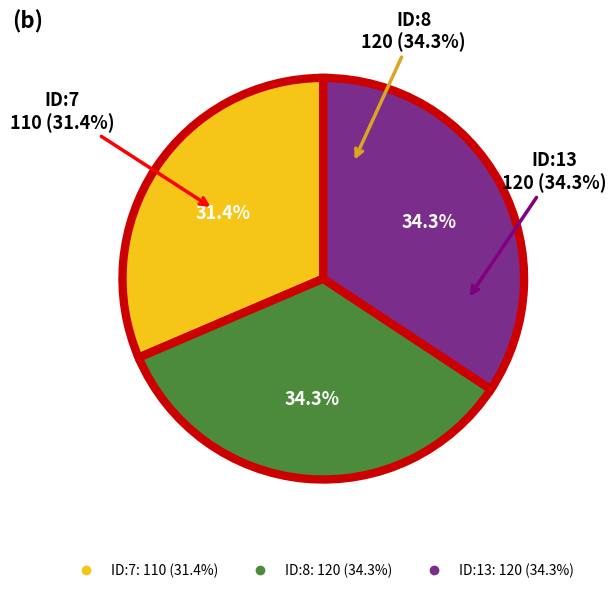

To the nearest percent, what percentage of the pie is ID:7?

31%